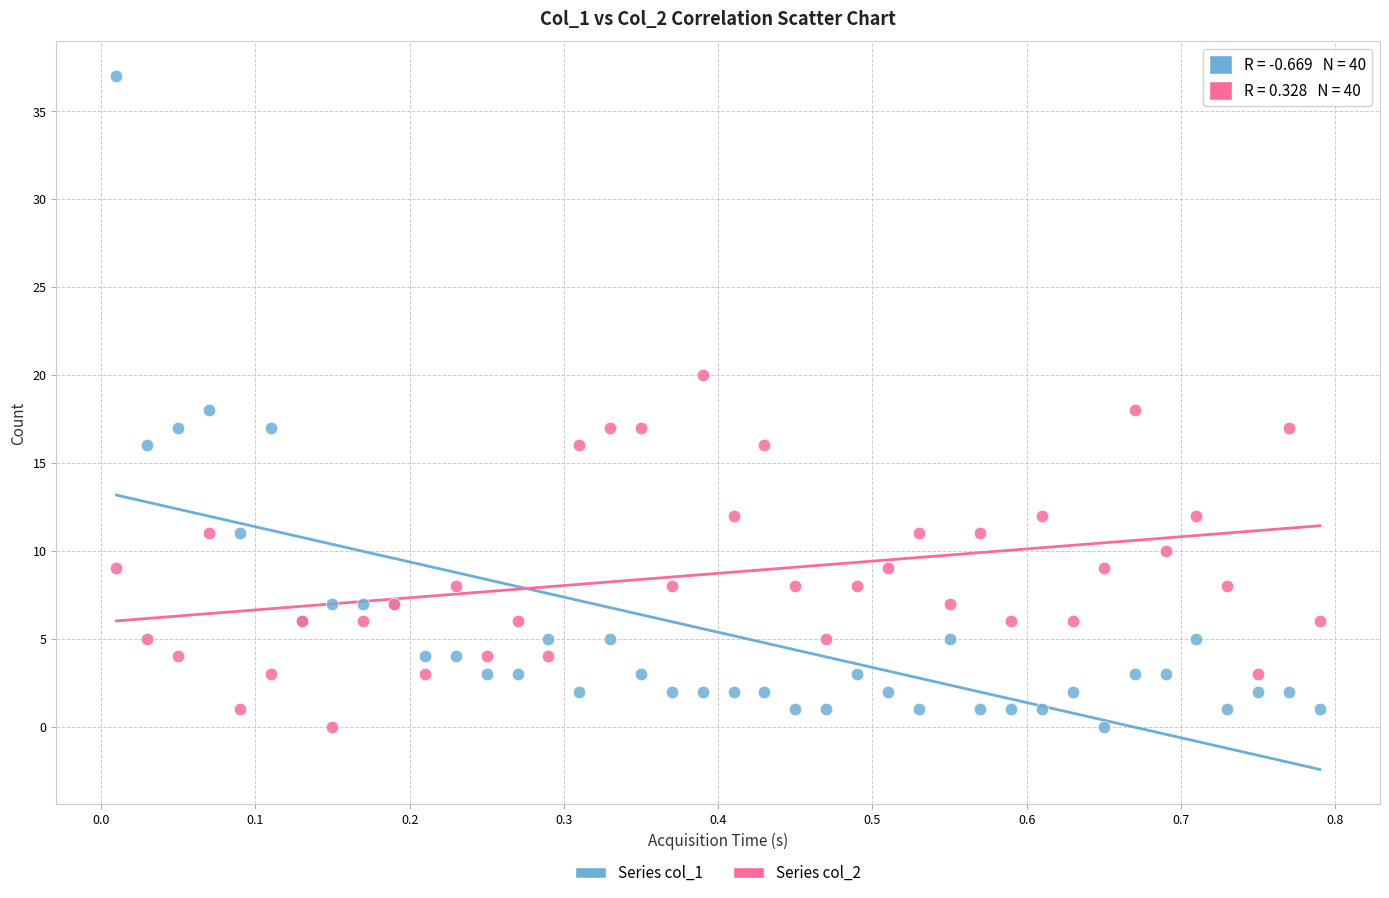

Which series has the widest spread of Y values?

Series col_1